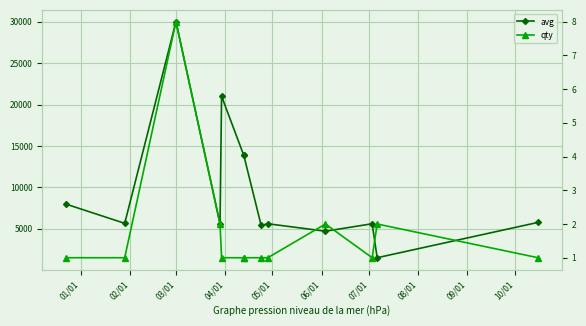

List the series in order of their overall mean, lowest first.

qty, avg